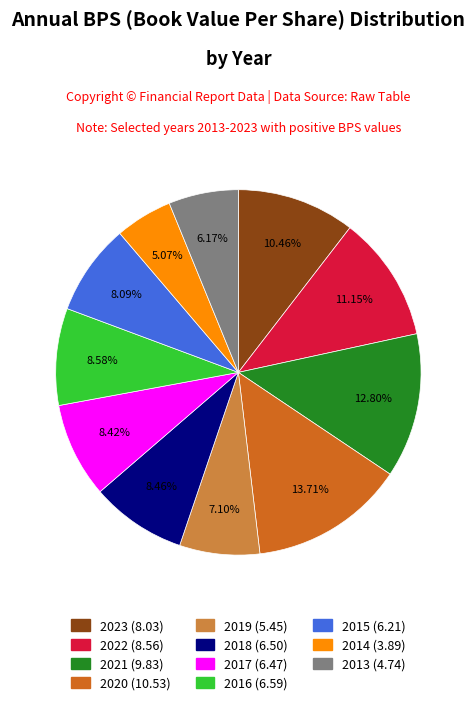

Which slice is the largest?

2020